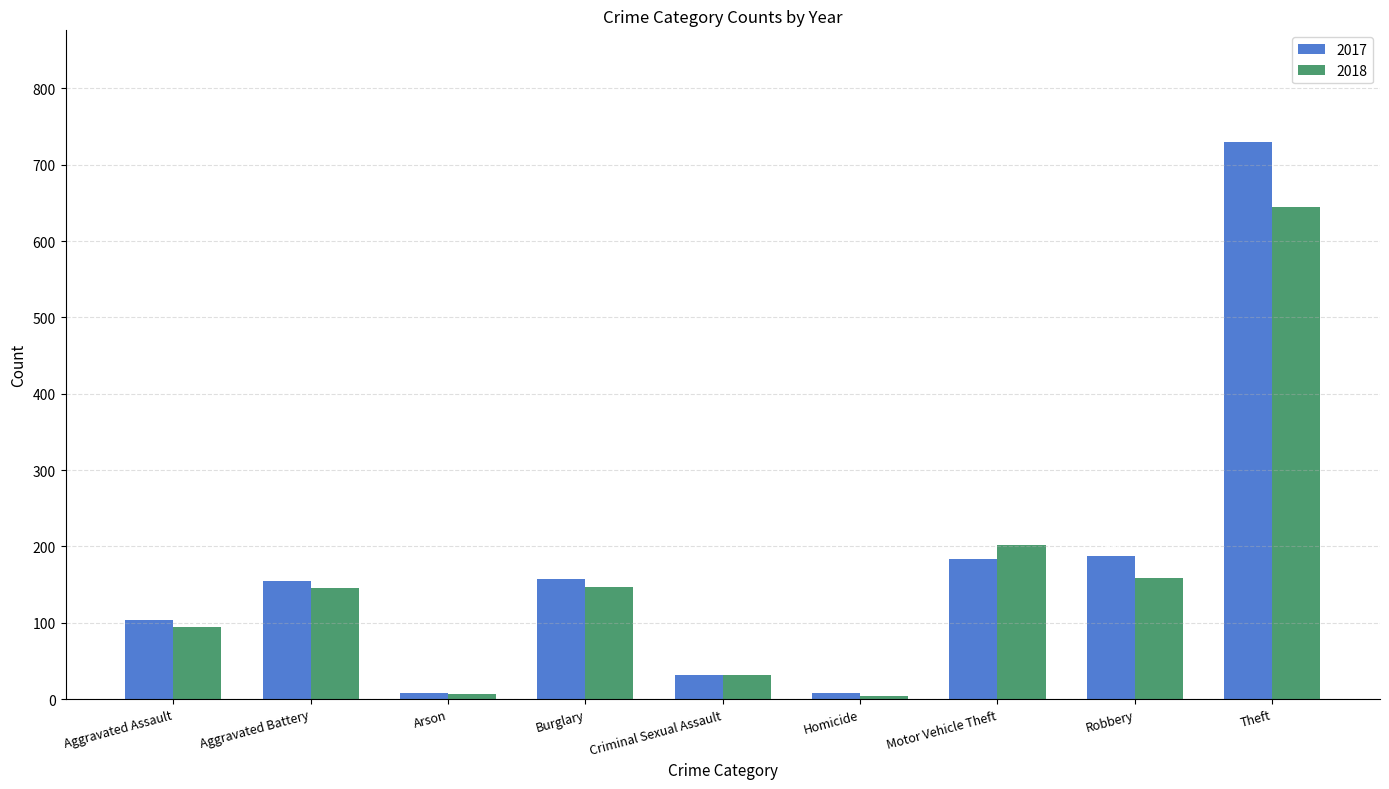

Which category has the highest value in the 2017 series?

Theft